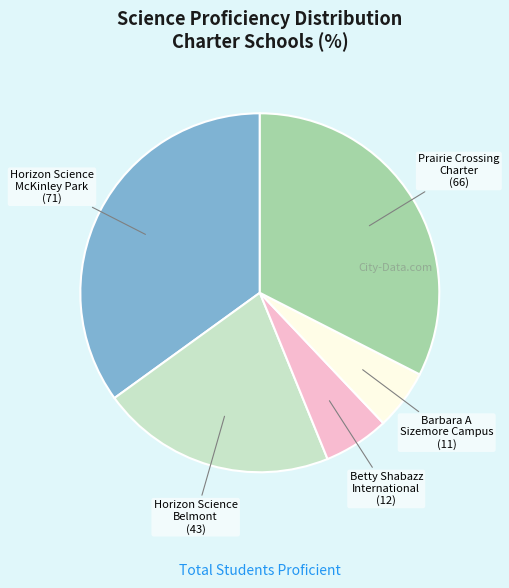

Is there a majority slice in this chart?

No